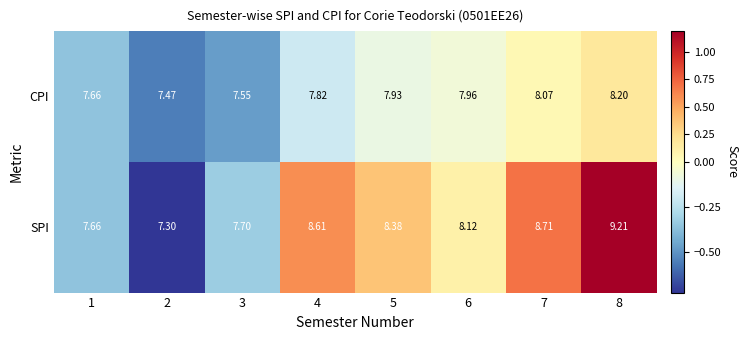

Rank the series by their maximum value, from lowest to highest.

CPI, SPI